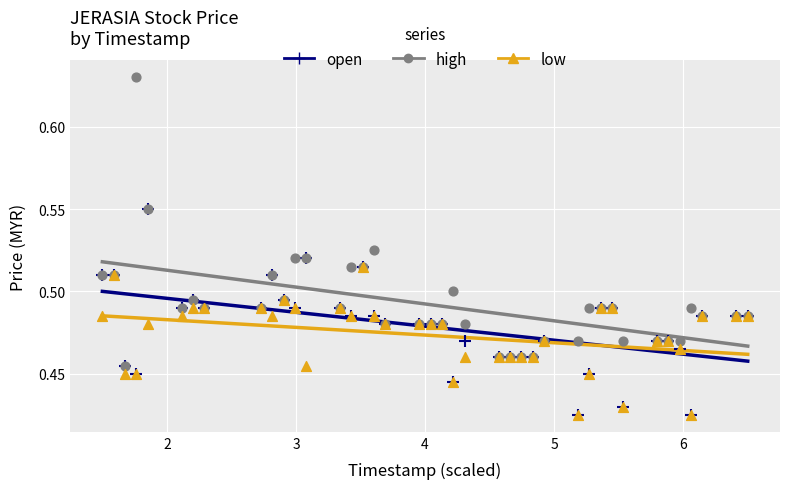

What are all the series names shown in the legend?

open, high, low